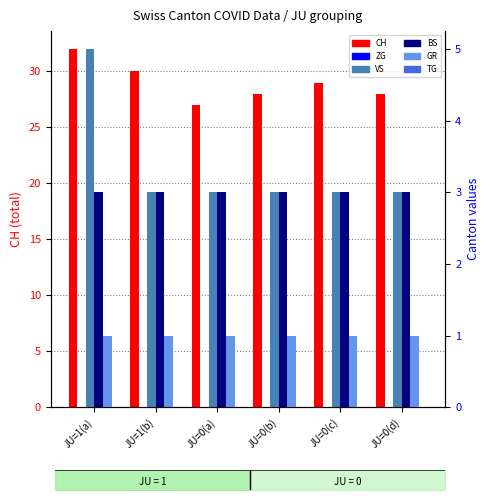

Rank the series at JU=0(a) from highest to lowest value.

CH, VS, BS, GR, ZG, TG